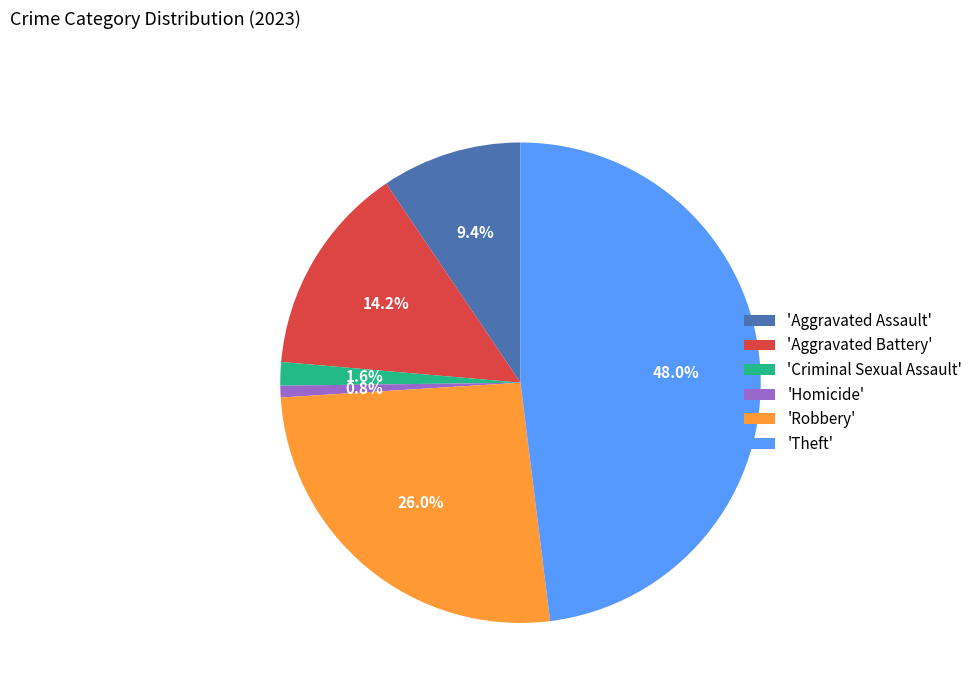

Rank the categories by value from highest to lowest.

'Theft', 'Robbery', 'Aggravated Battery', 'Aggravated Assault', 'Criminal Sexual Assault', 'Homicide'